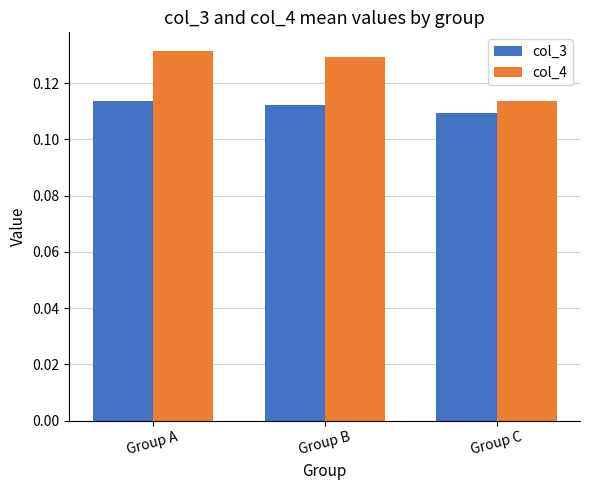

List the series in order of their overall mean, highest first.

col_4, col_3